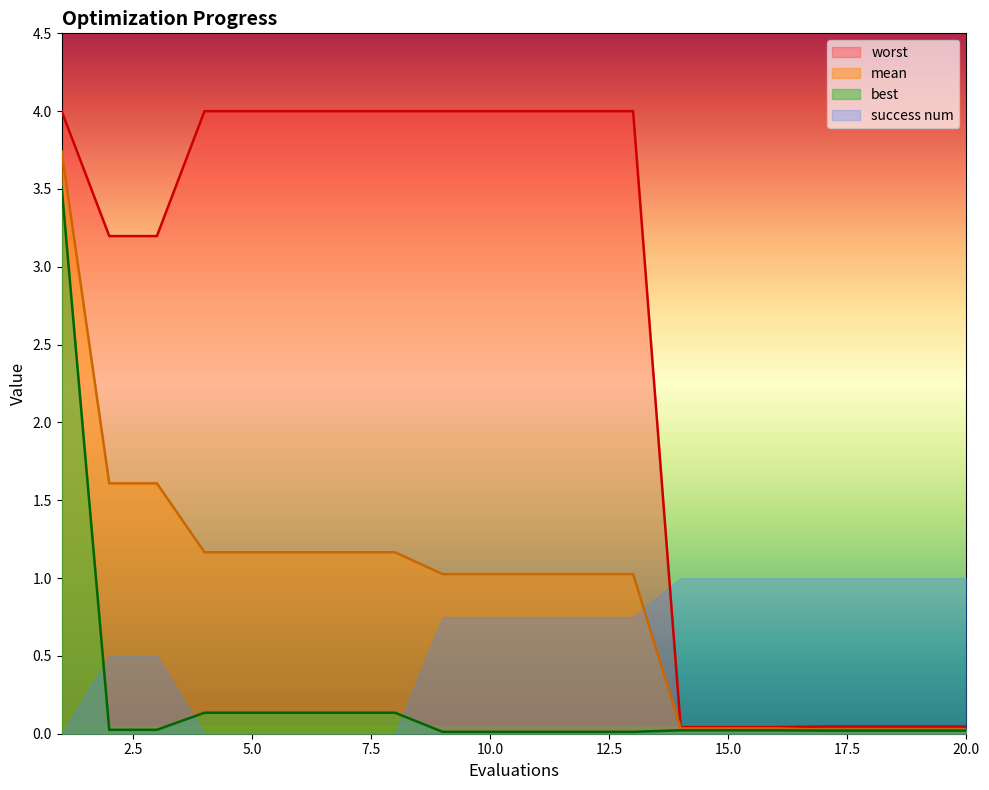

Does the chart have visible grid lines?

No